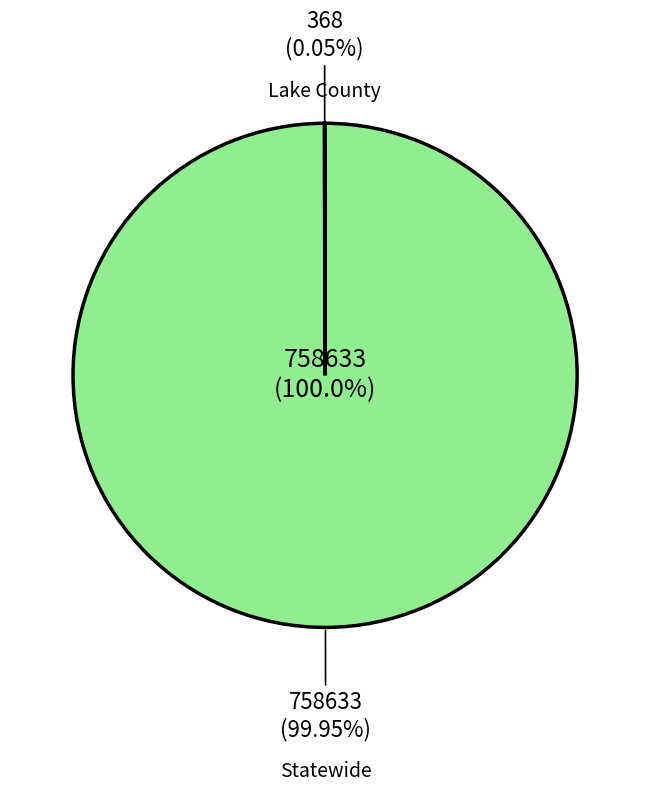

How many slices are in this pie chart?

2